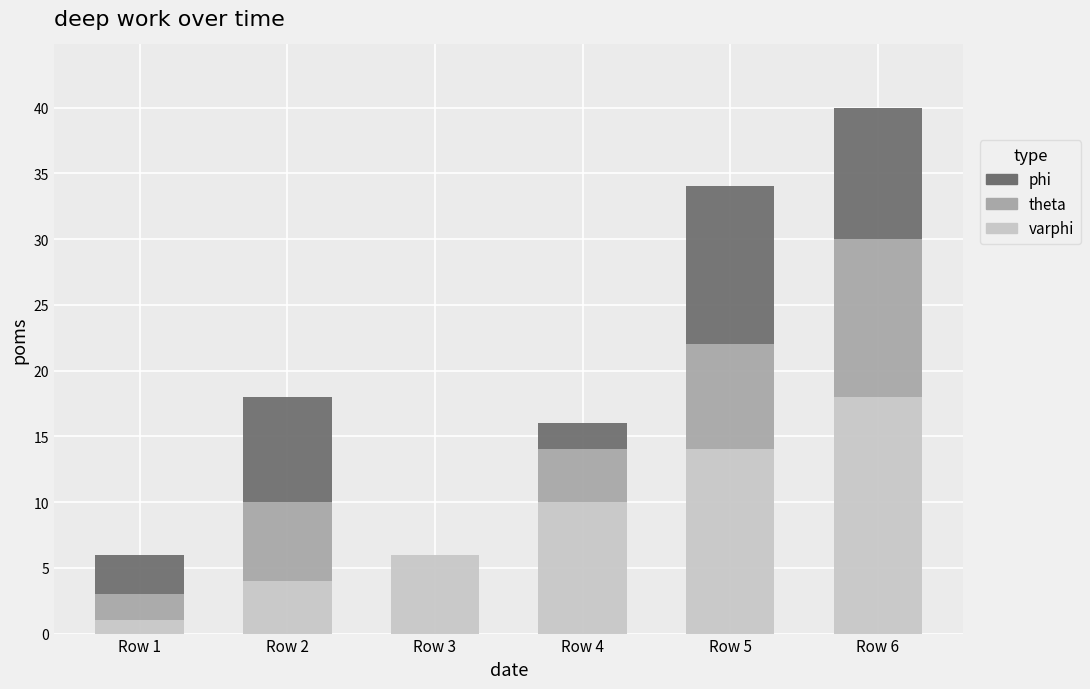

What is the total value across all series at Row 5?

34